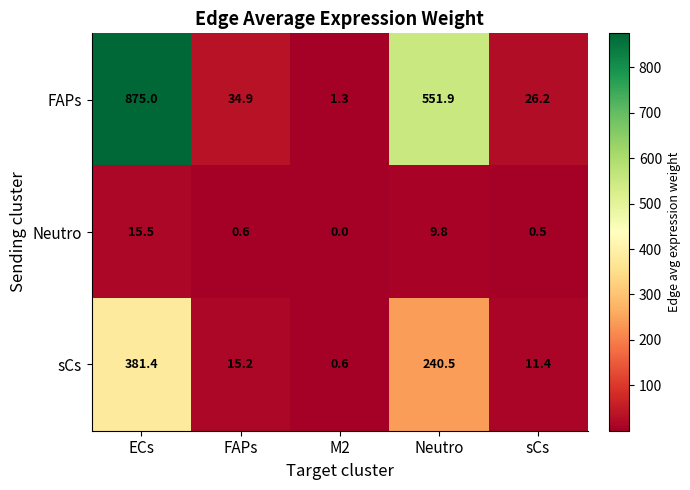

Read the Neutro value at FAPs.

0.6